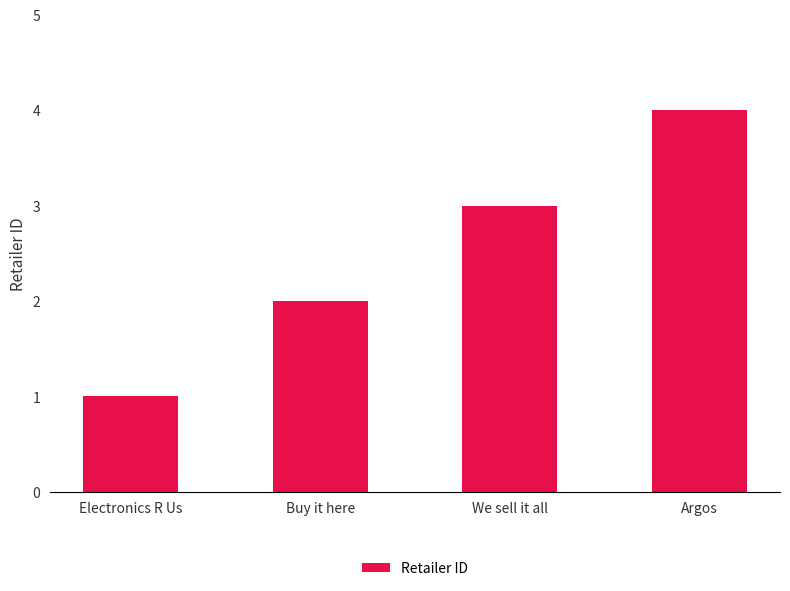

What is the difference between the maximum and minimum values?

3